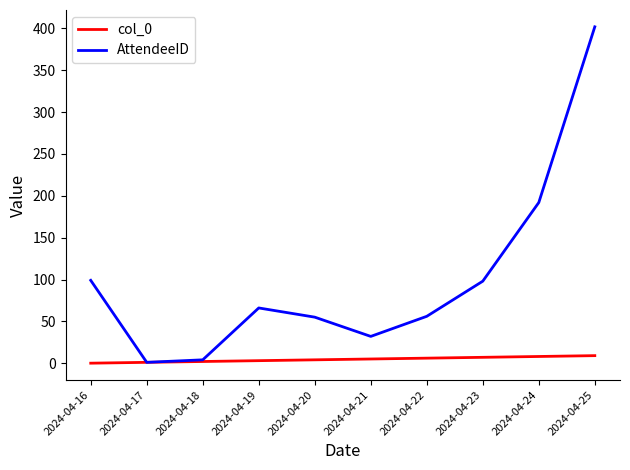

Is it true that AttendeeID equals 1 at 2024-04-17?

True